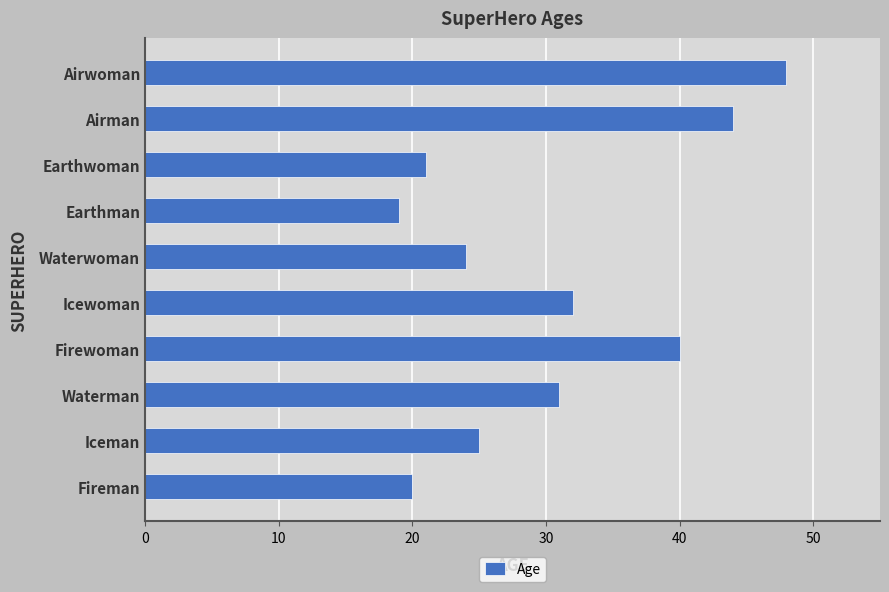

Approximately how many times larger is the value at Airwoman compared to Fireman?

2.4